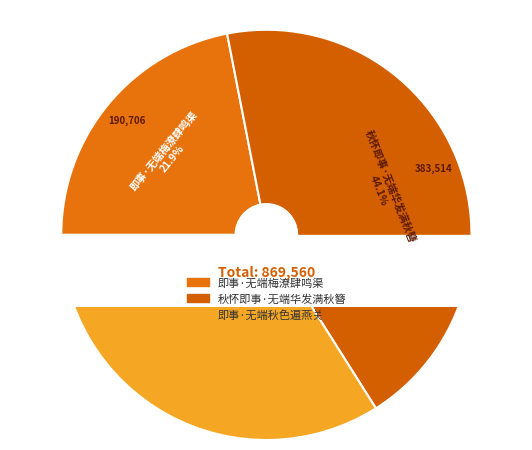

To the nearest percent, what portion does 即事·无端秋色遍燕关 represent?

34%